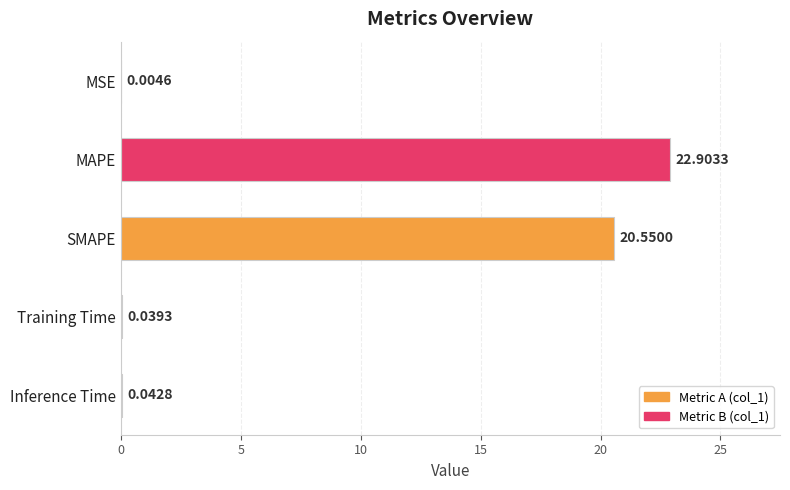

At which label is the value closest to 11?

SMAPE